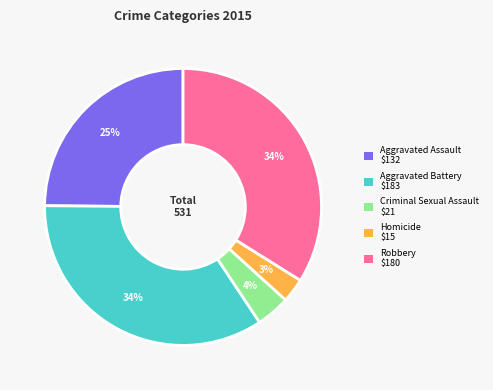

To the nearest percent, what is the combined percentage of Robbery and Aggravated Assault?

59%